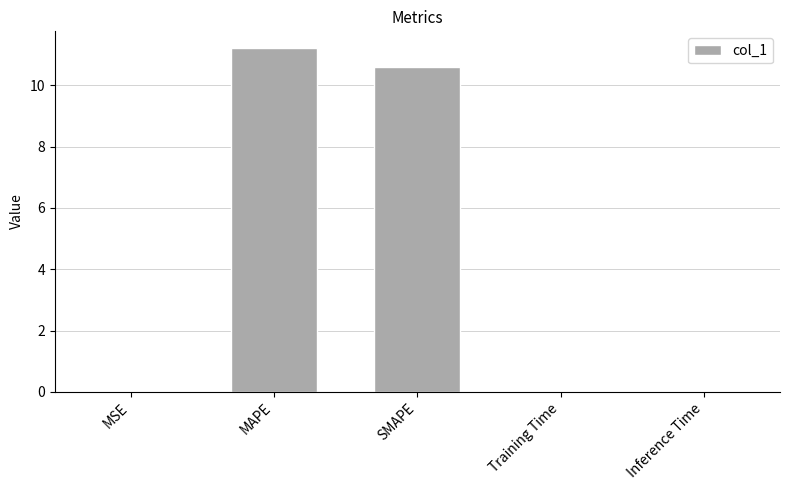

Is it true that the value at SMAPE is 5.6?

False